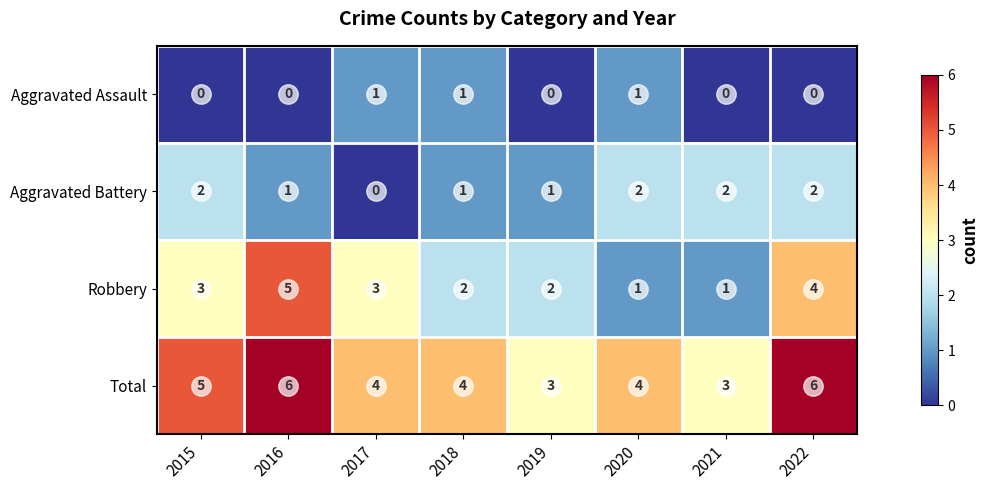

What is the maximum value for Robbery?

5